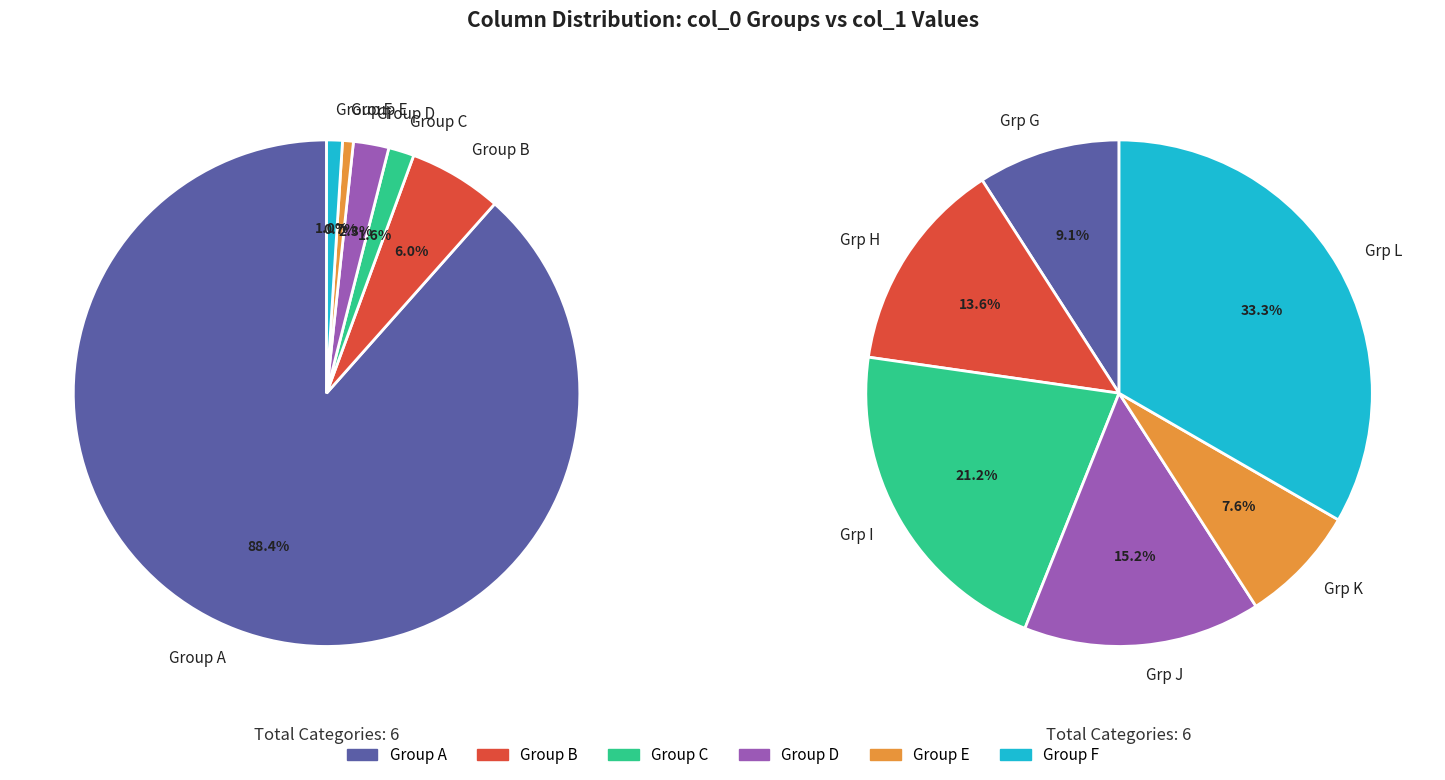

Does 0 account for over 50% of the chart?

Yes